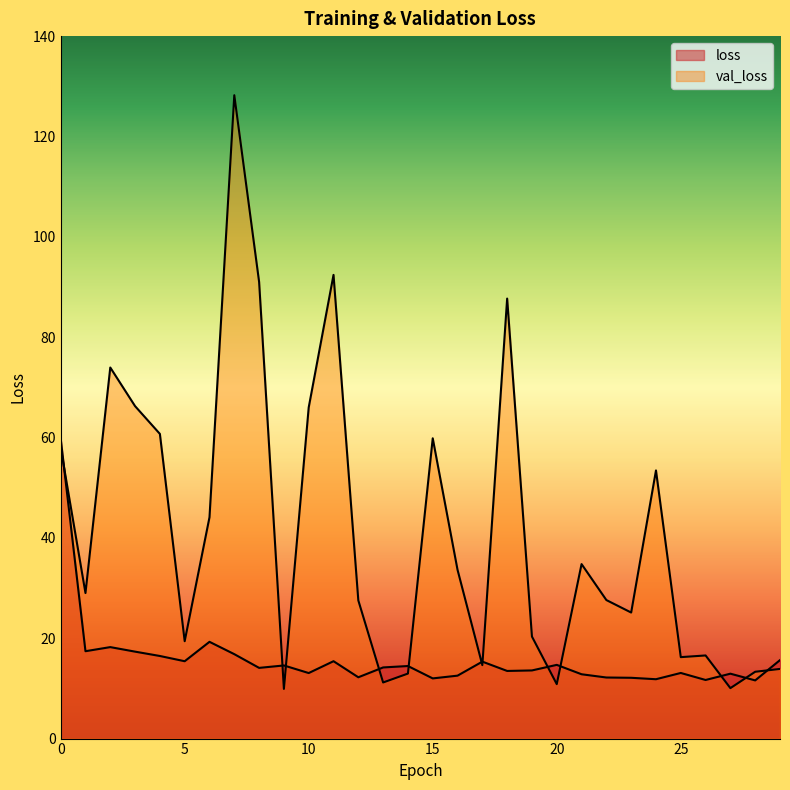

Rank the categories by val_loss value from highest to lowest.

7, 11, 8, 18, 2, 3, 10, 4, 15, 0, 24, 6, 21, 16, 1, 22, 12, 23, 19, 5, 26, 25, 17, 29, 28, 14, 13, 20, 27, 9